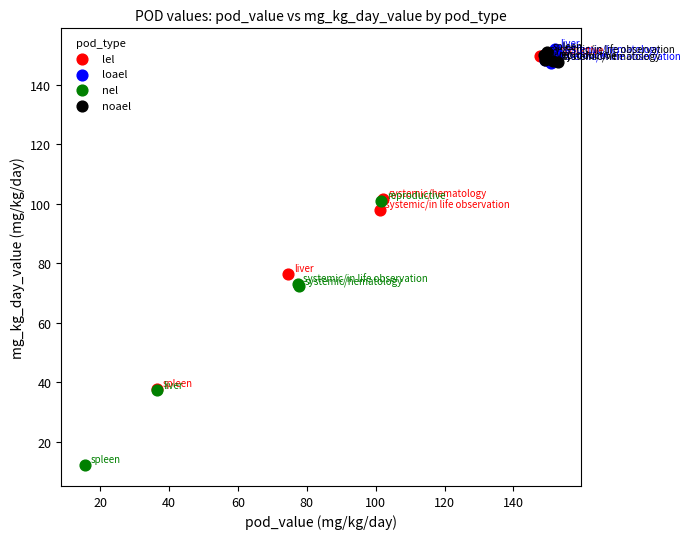

Which series contains the lowest Y value?

nel